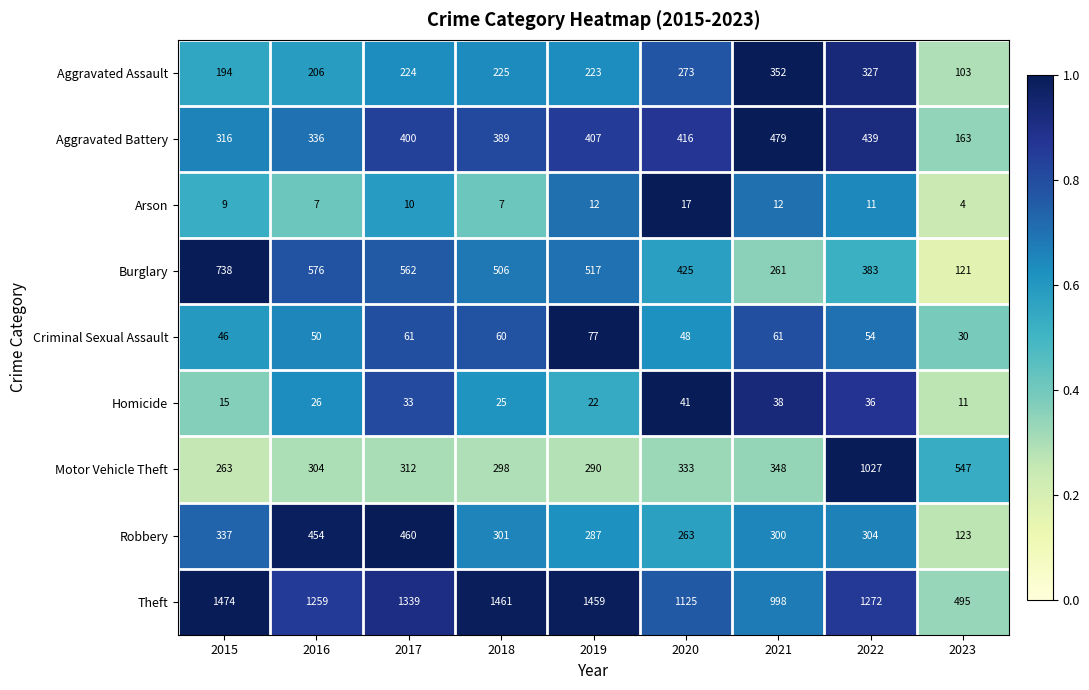

At which category is the sum across all series the highest?

2022